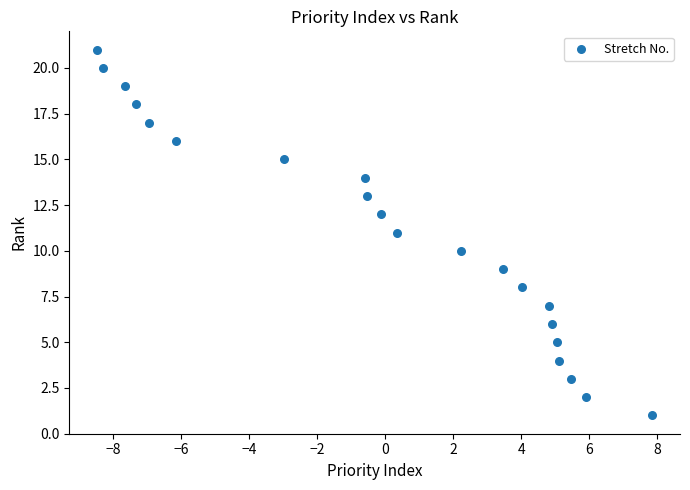

What is the range of Y values (max minus min)?

20